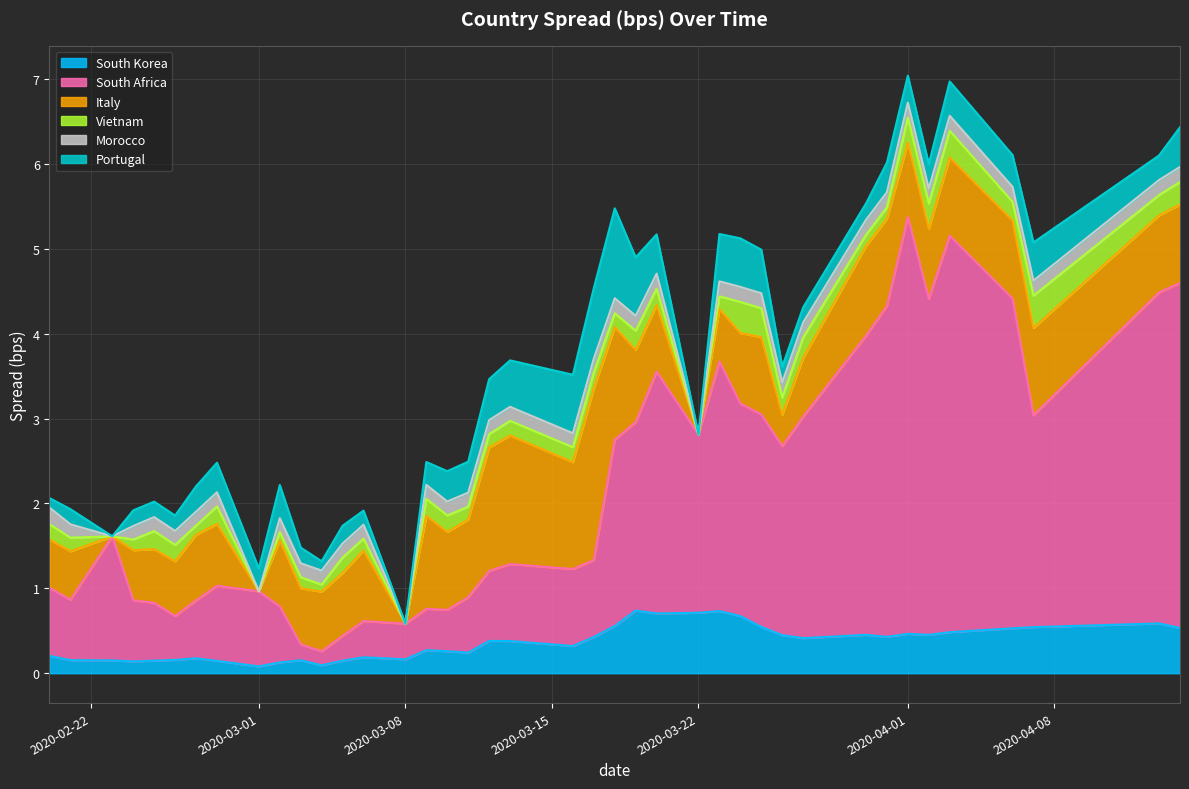

What is the sum of the Morocco values at 2020-03-03 and 2020-03-31?

0.3